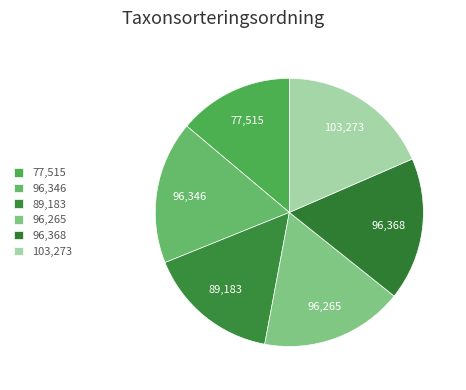

To the nearest percent, what is the average slice percentage?

17%